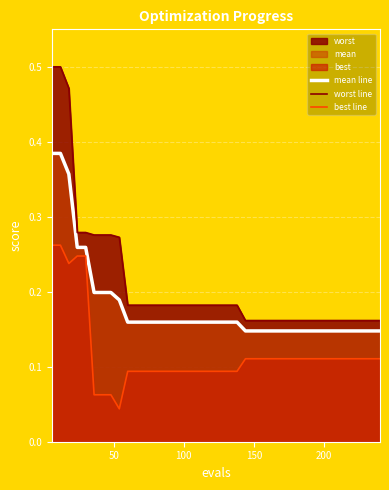

Count the number of categories in the chart.

40